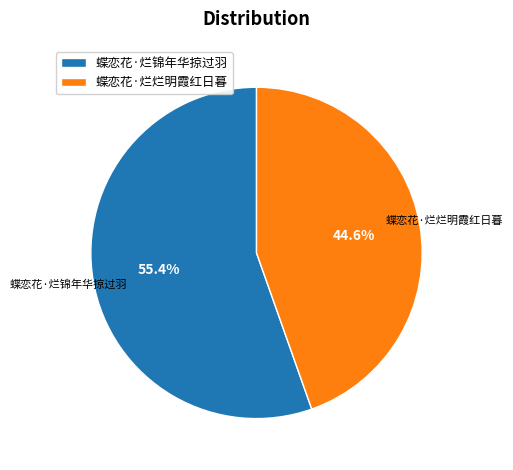

To the nearest percent, what is the difference between the 蝶恋花·烂锦年华掠过羽 and 蝶恋花·烂烂明霞红日暮 slice percentages?

11%